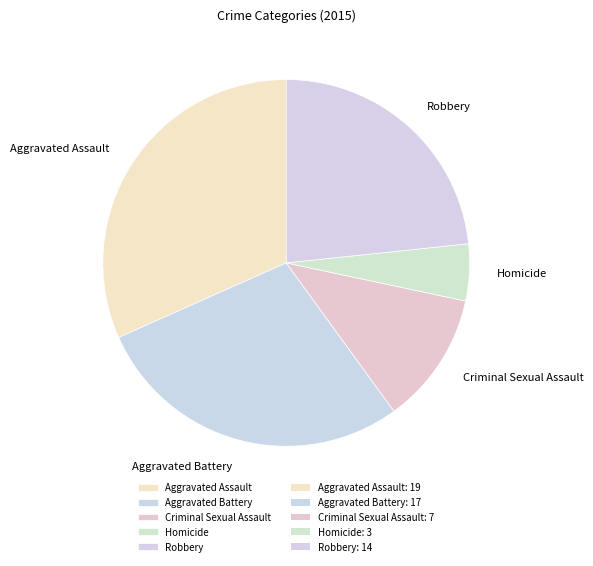

Rank the categories by value from highest to lowest.

Aggravated Assault, Aggravated Battery, Robbery, Criminal Sexual Assault, Homicide